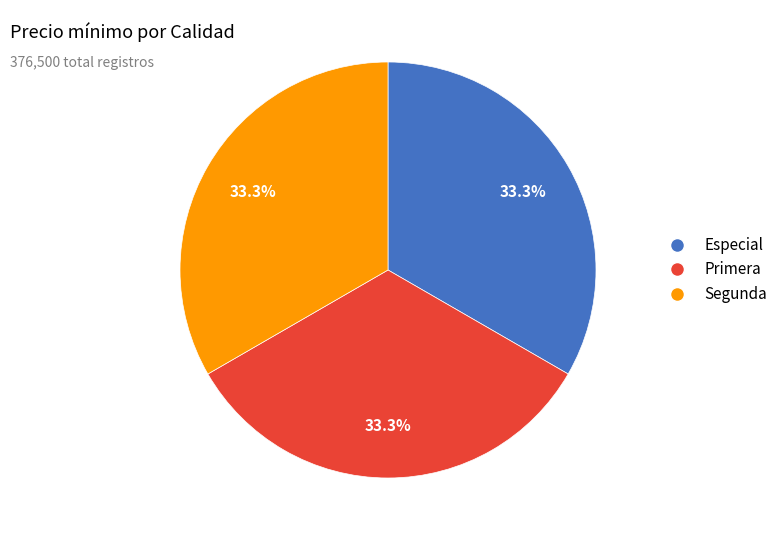

What is the total percentage of Primera and Segunda?

66.7%